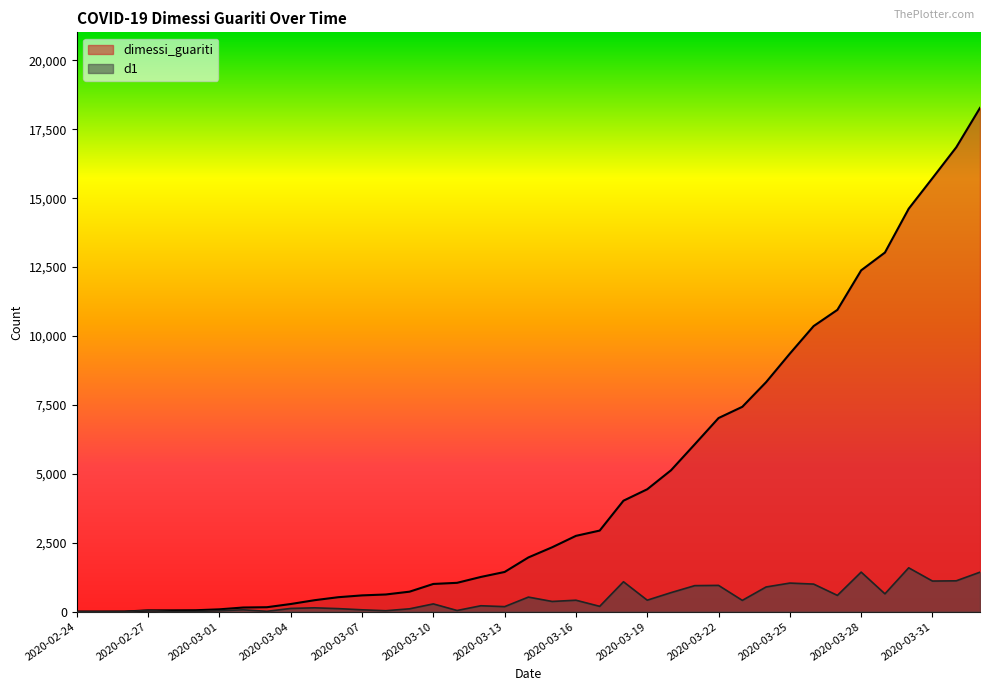

Is the value of d1 at 2020-03-17 greater than the value of dimessi_guariti at 2020-03-11?

No